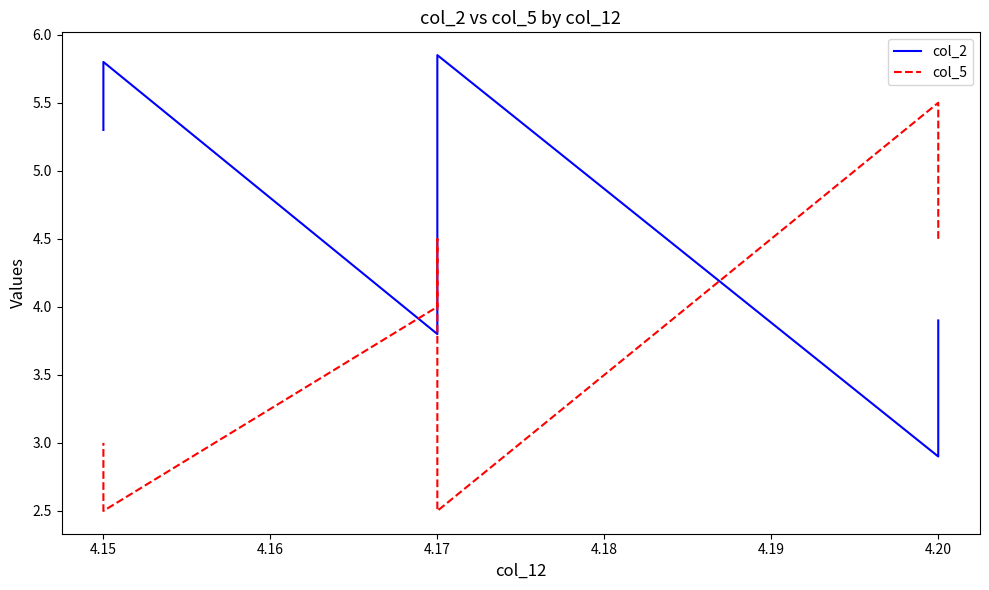

How many series are shown in this chart?

2